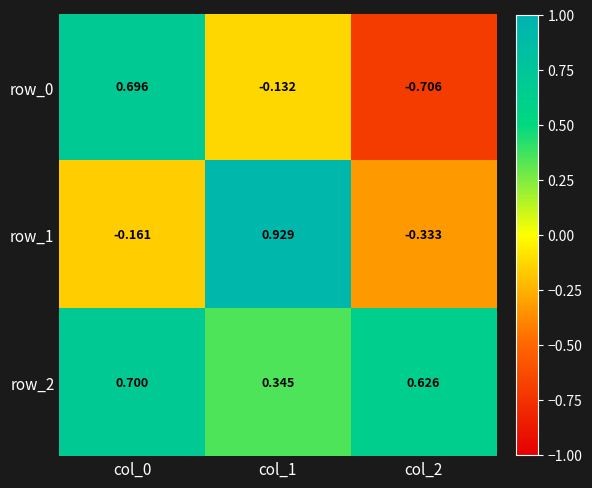

Is the value of row_1 at col_1 greater than the value of row_0 at col_2?

Yes